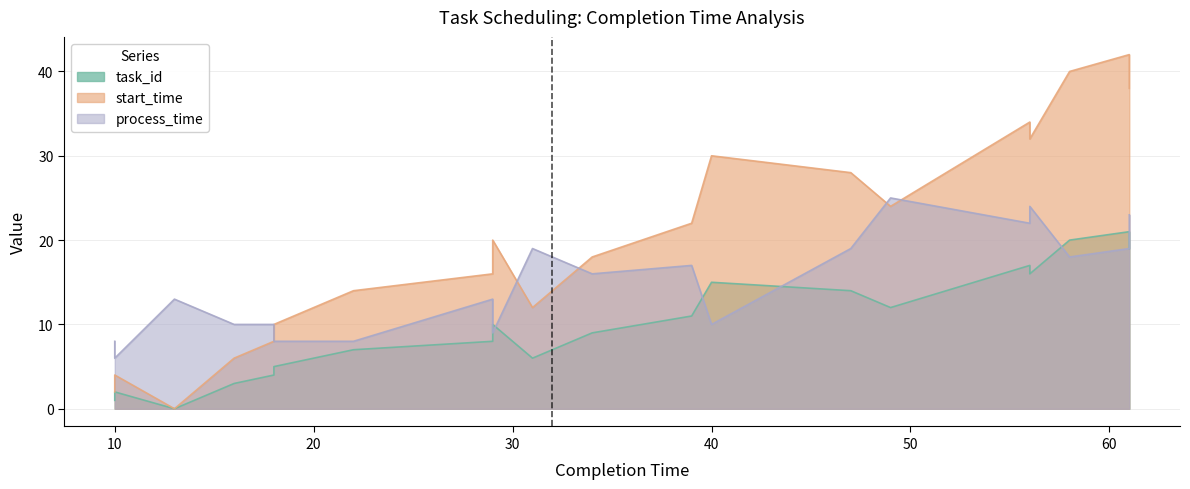

Rank the series by their maximum value, from lowest to highest.

task_id, process_time, start_time